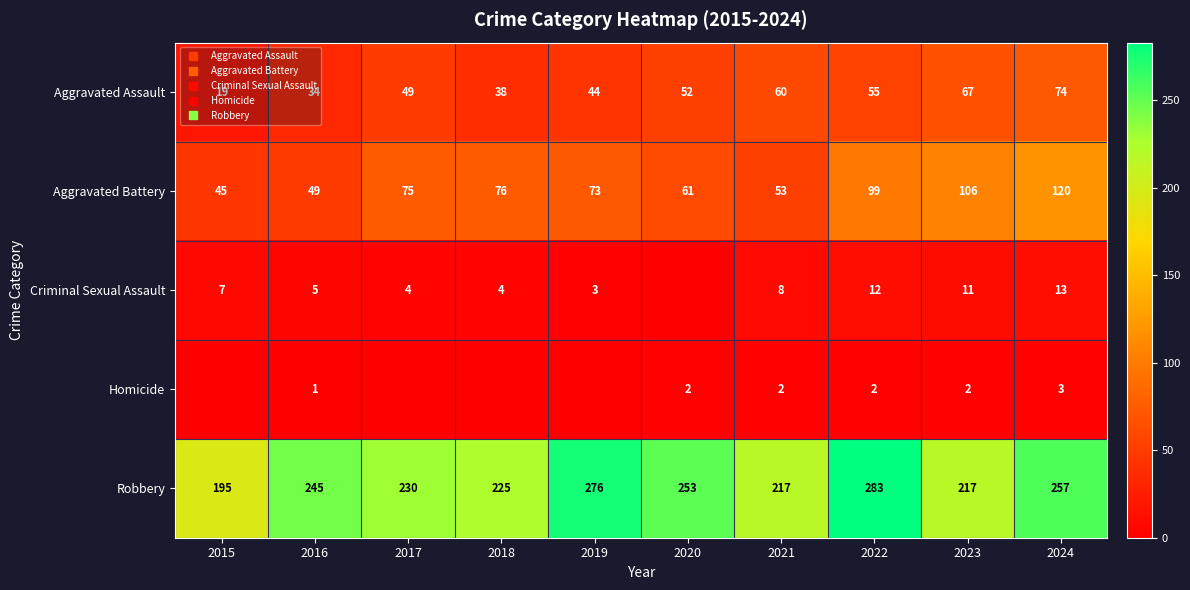

At how many categories does at least one series exceed 104?

10